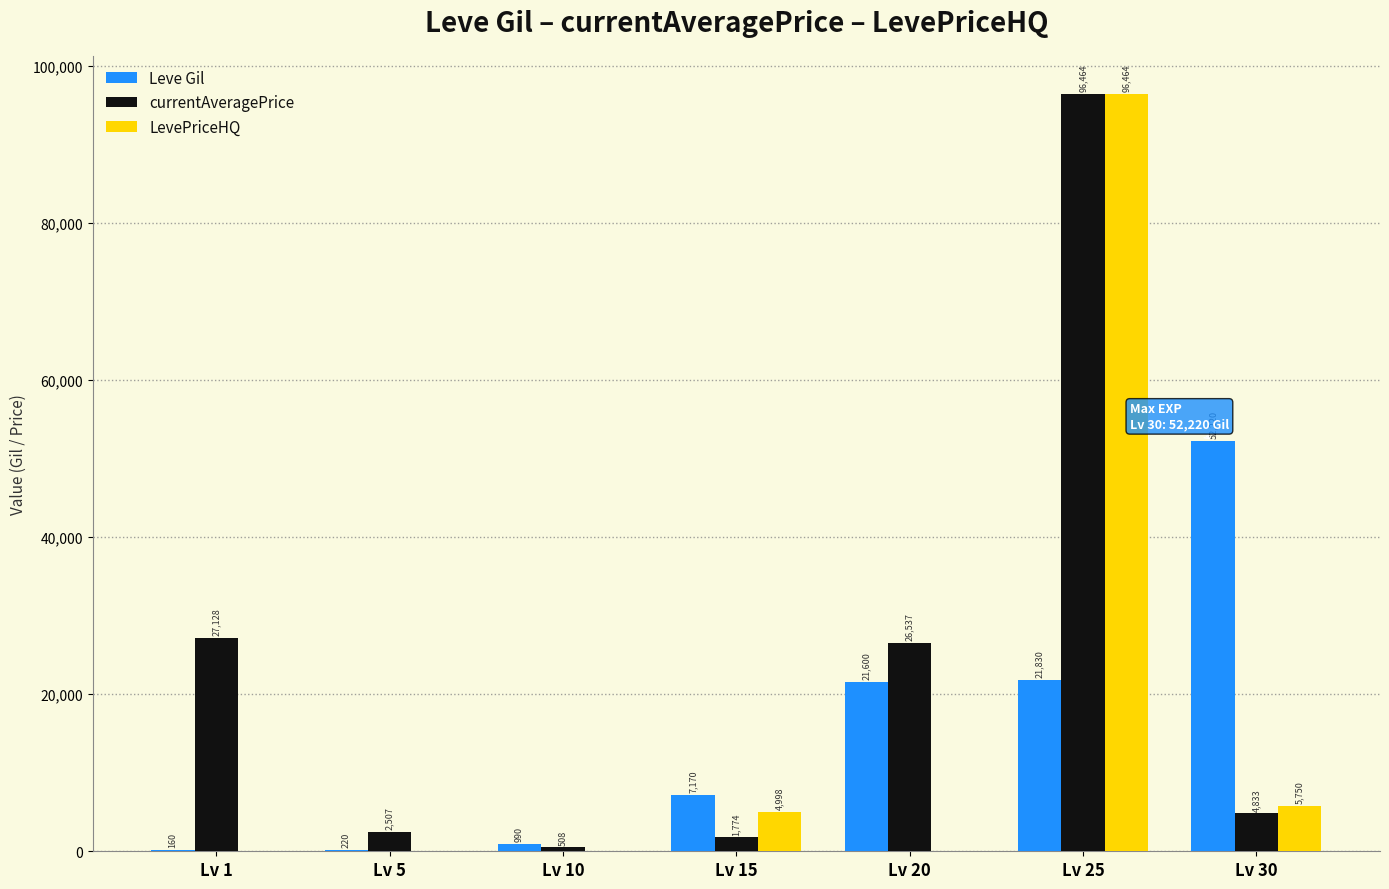

How many groups of bars are there?

7